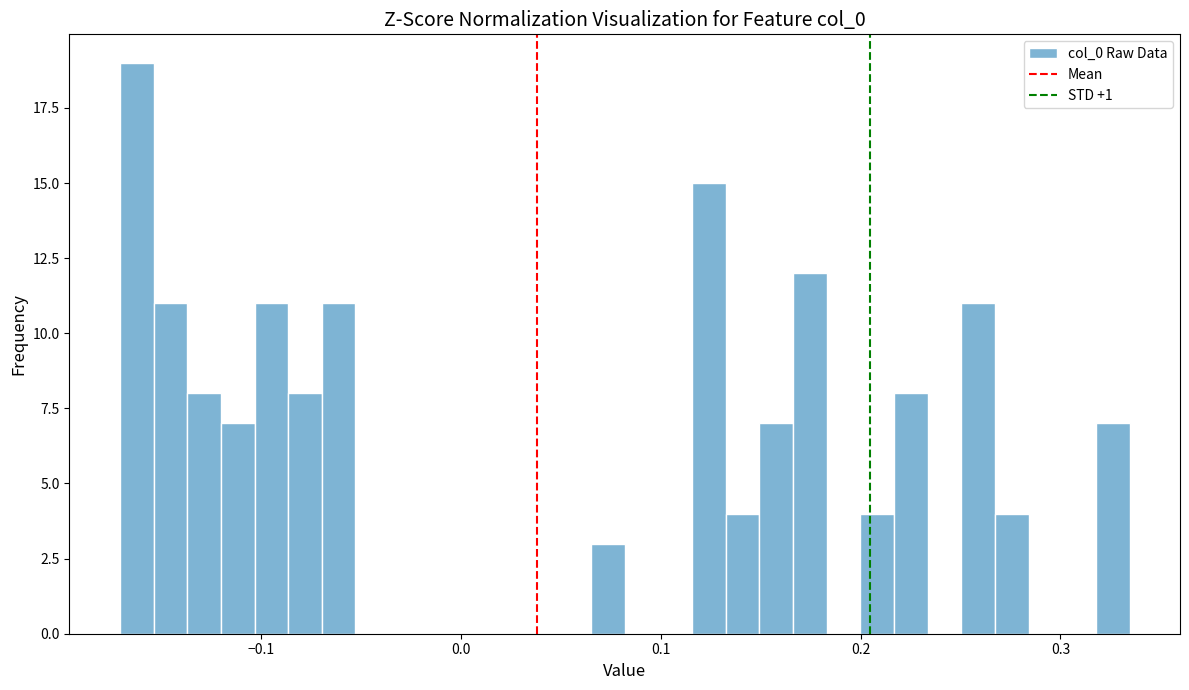

Read against the x-axis, roughly where is the centre of the tallest bar?

-0.16